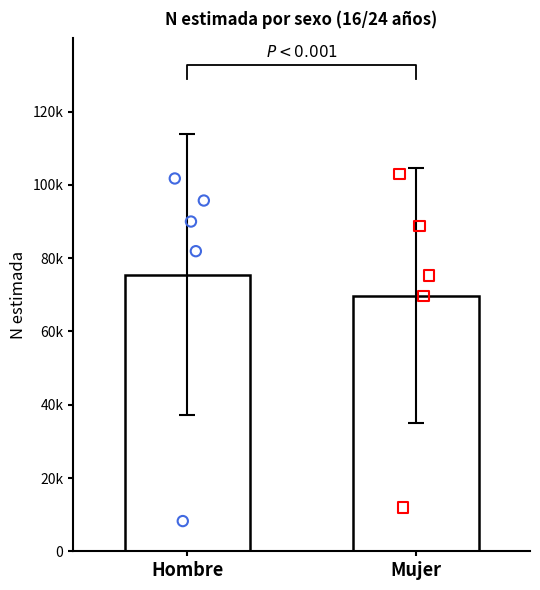

Which series has the largest total across all categories?

Hombre